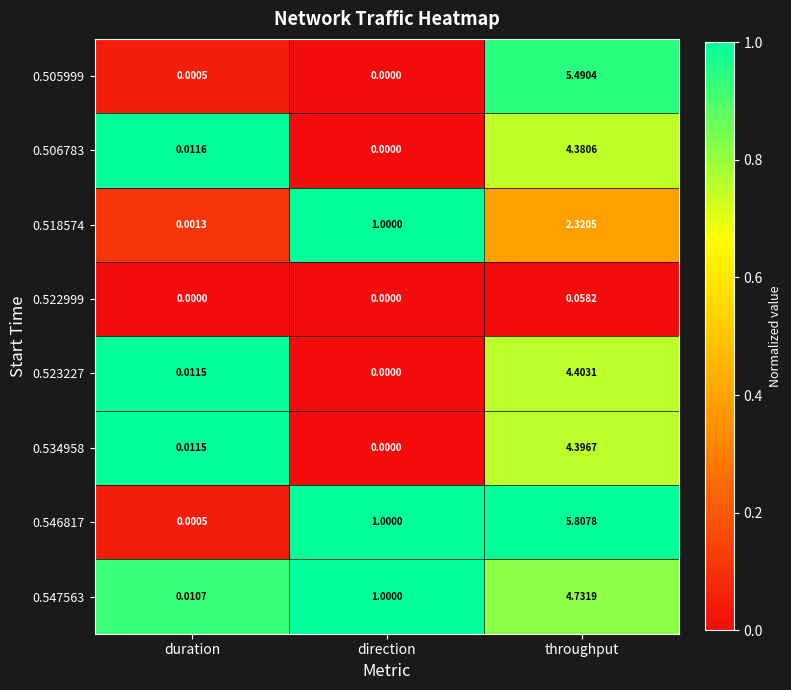

Where is 0.547563 nearest to the value 2?

direction